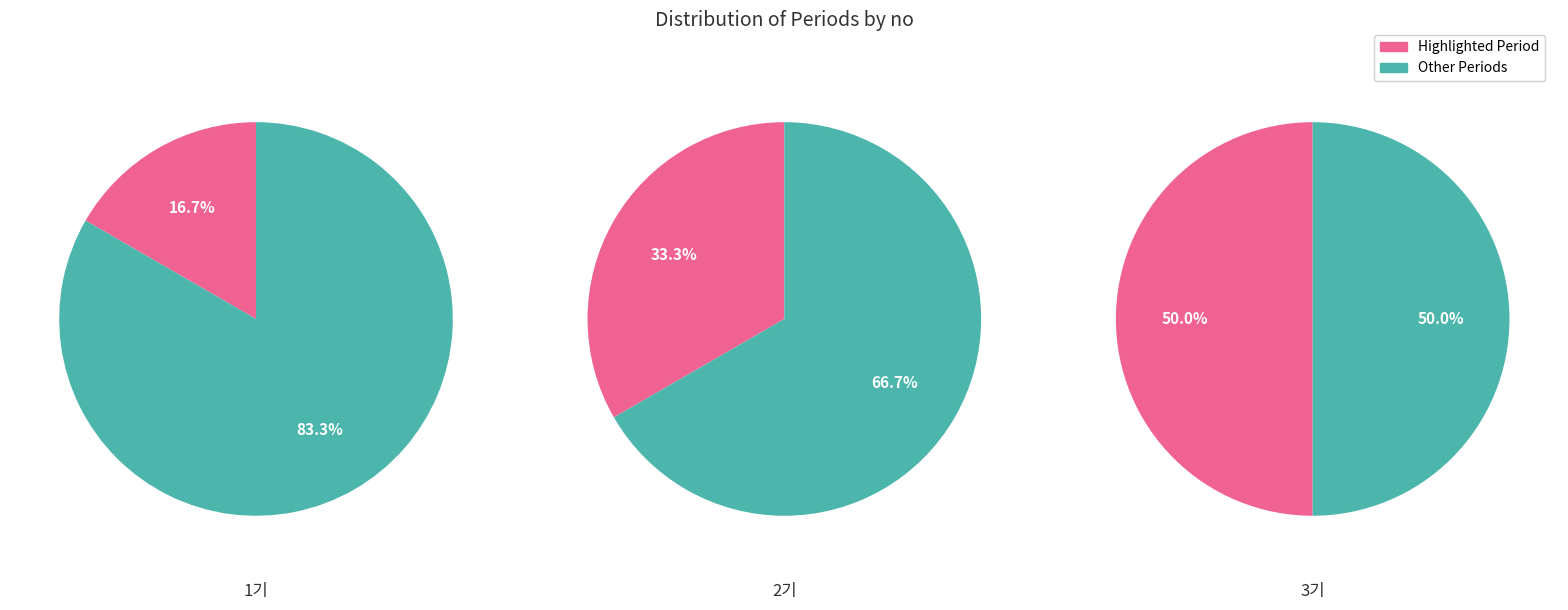

To the nearest percent, what portion does 2기 represent?

33%